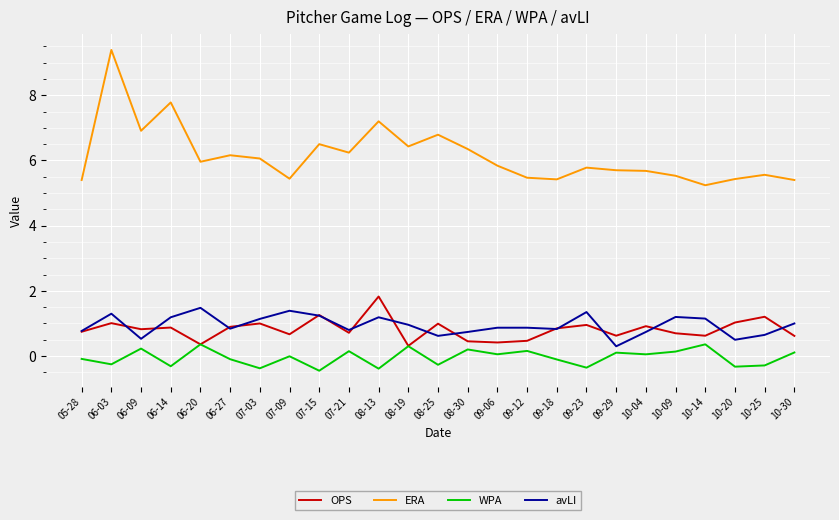

At which category does ERA reach its first local peak?

06-03